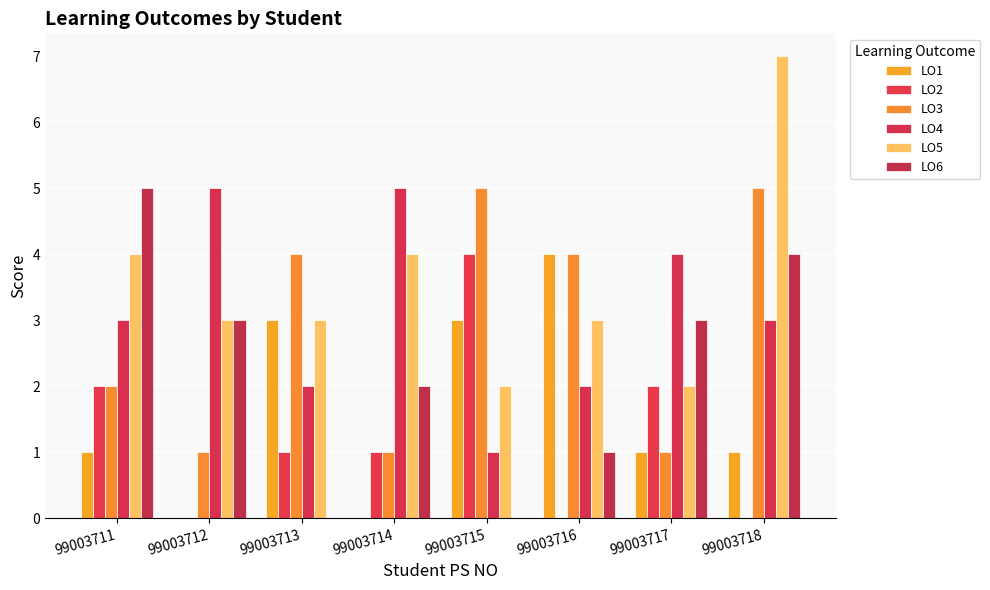

At which category is the sum across all series the highest?

99003718